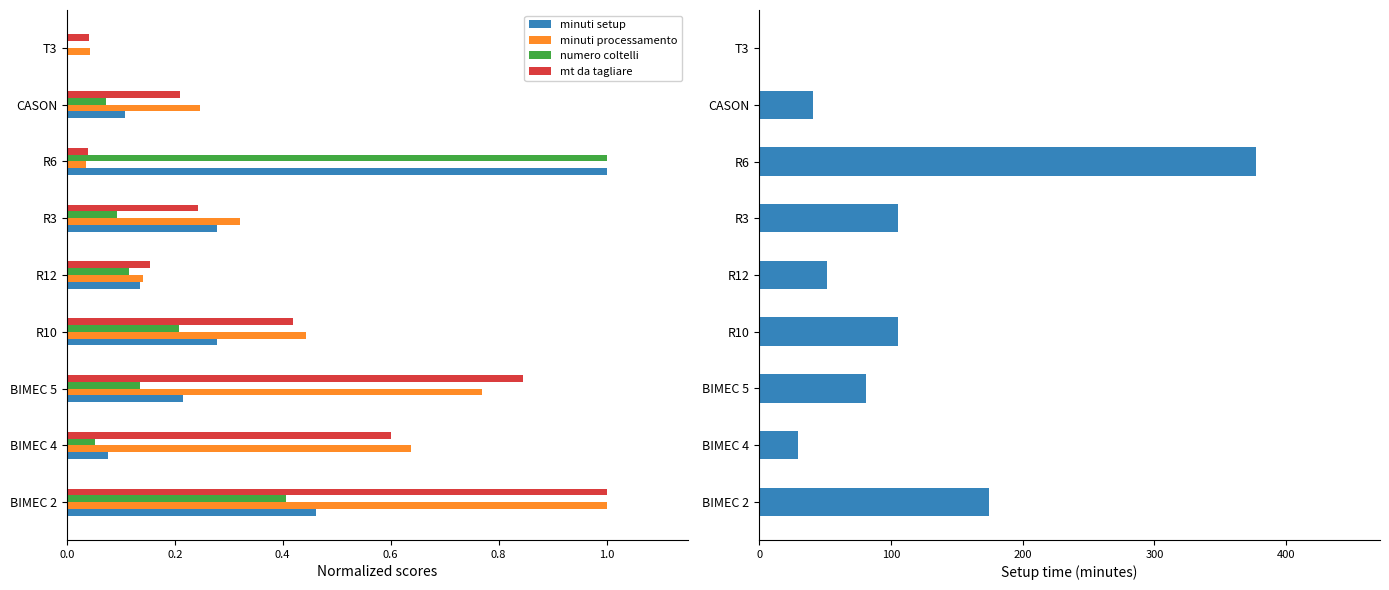

Reading left to right, what are all the values shown in this chart?

minuti setup: 174.0	29.0	81.0	105.0	51.0	105.0	377.0	40.5	0.0
minuti processamento: 1.0	0.6	0.8	0.4	0.1	0.3	0.0	0.2	0.0
numero coltelli: 0.4	0.1	0.1	0.2	0.1	0.1	1.0	0.1	0.0
mt da tagliare: 1.0	0.6	0.8	0.4	0.2	0.2	0.0	0.2	0.0